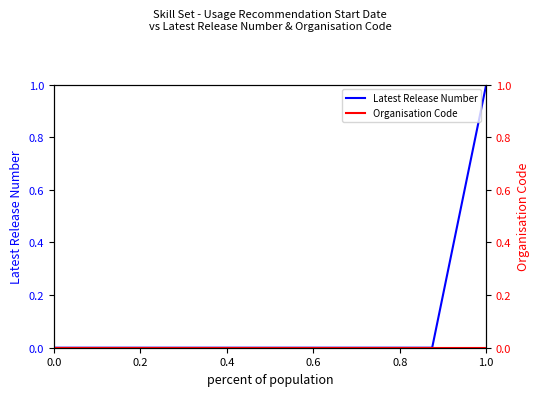

Reading left to right, list all the values displayed in this chart.

Latest Release Number: 0.0	0.0	0.0	0.0	0.0	0.0	0.0	0.0	1.0
Organisation Code: 0.0	0.0	0.0	0.0	0.0	0.0	0.0	0.0	0.0